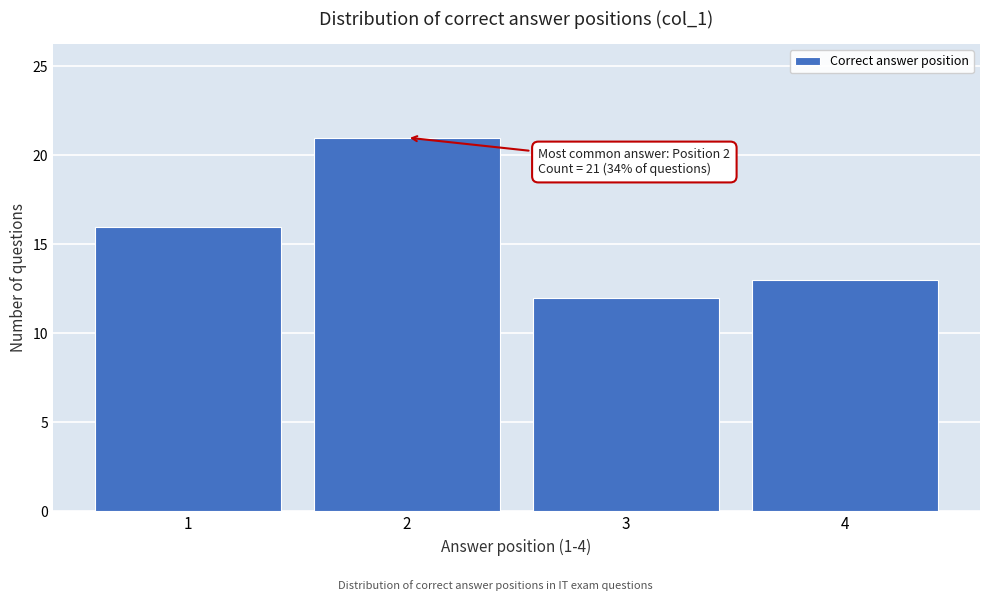

Reading right to left, extract all data points from this chart.

4=13	3=12	2=21	1=16